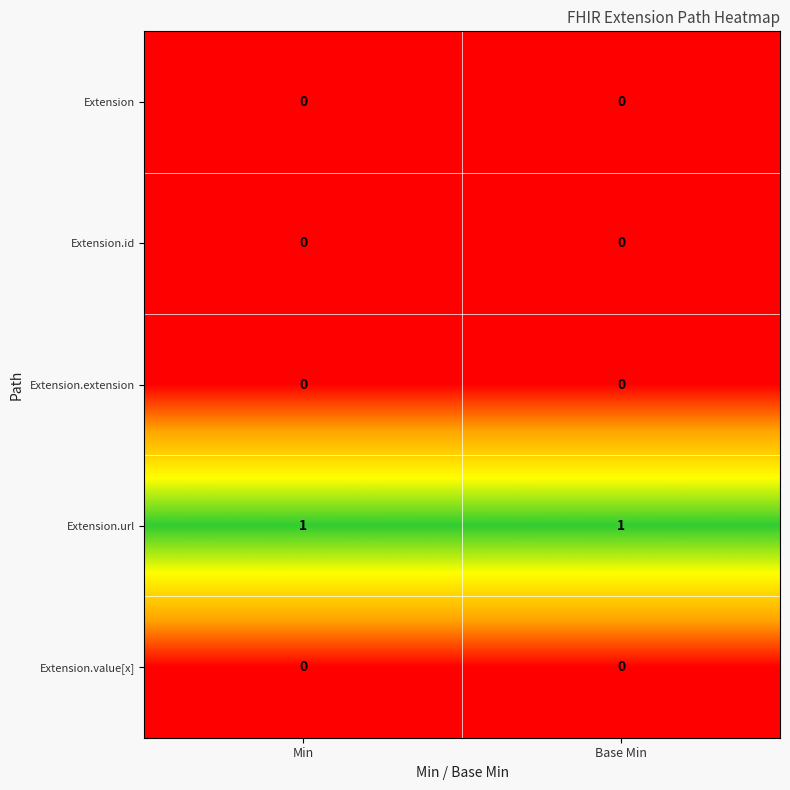

The value of Extension.url at Base Min is 1. True or false?

True